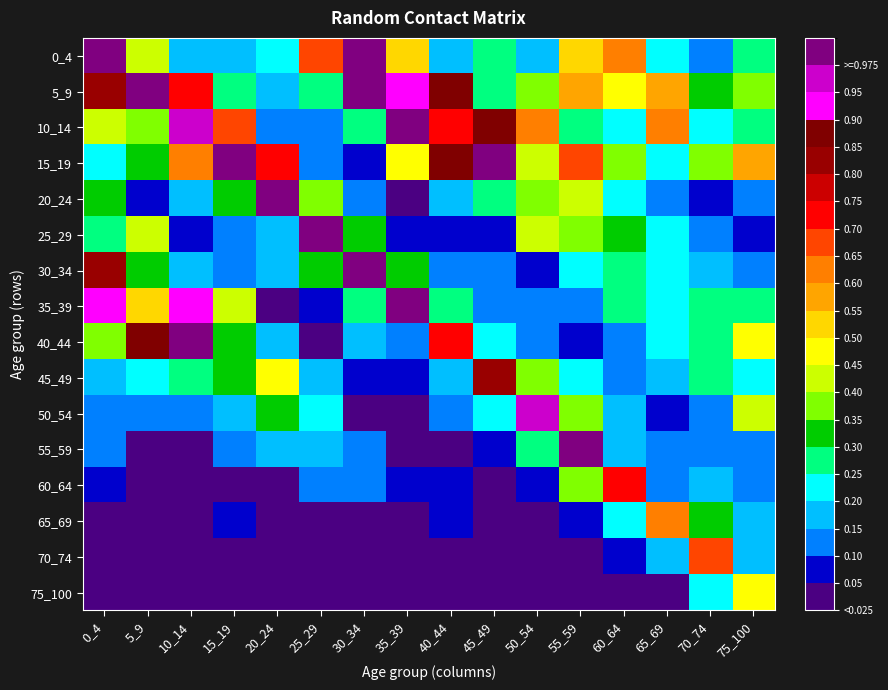

At which category is the sum across all series the highest?

35_39